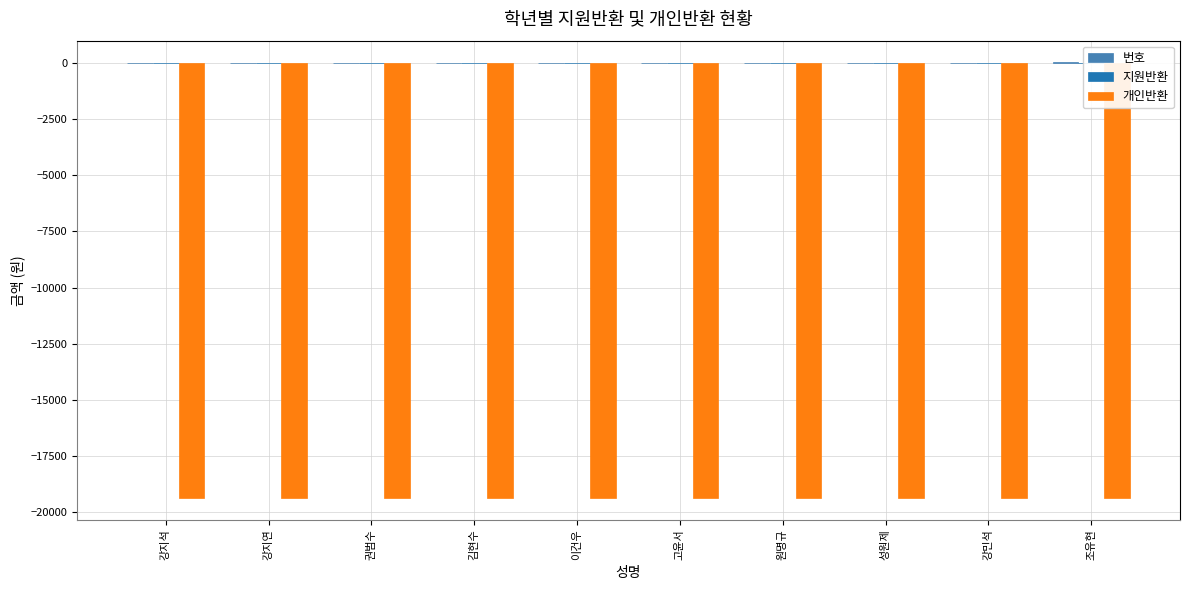

Rank the series at 강지연 from lowest to highest value.

개인반환, 지원반환, 번호